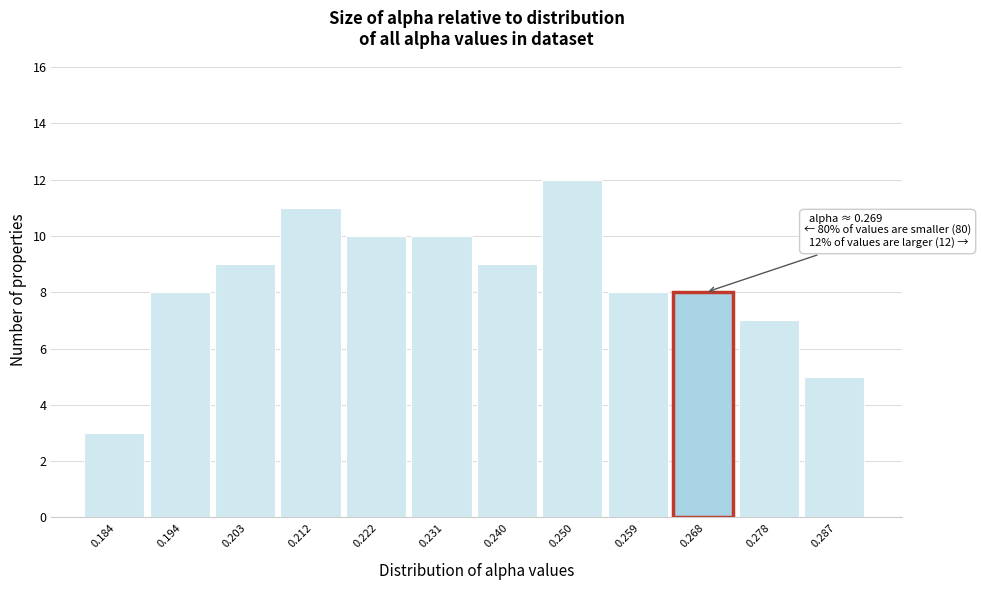

Which range on the x-axis has the tallest bar?

0.245 to 0.254